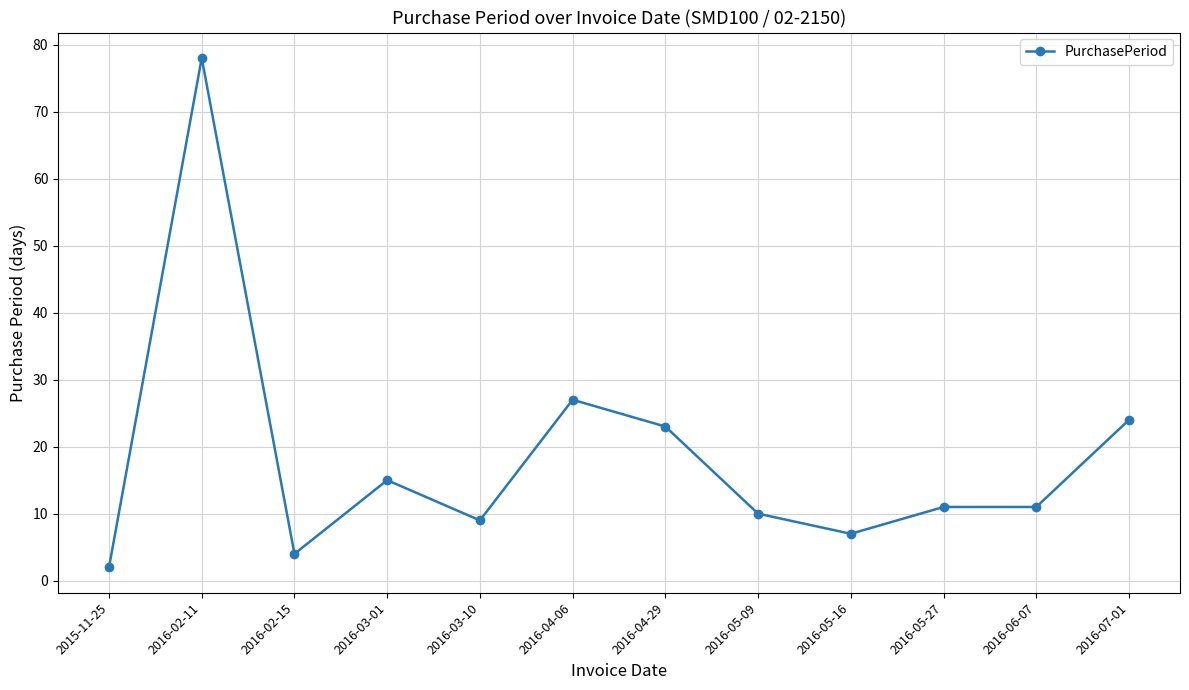

Reading left to right, what are all the values shown in this chart?

2015-11-25=2	2016-02-11=78	2016-02-15=4	2016-03-01=15	2016-03-10=9	2016-04-06=27	2016-04-29=23	2016-05-09=10	2016-05-16=7	2016-05-27=11	2016-06-07=11	2016-07-01=24